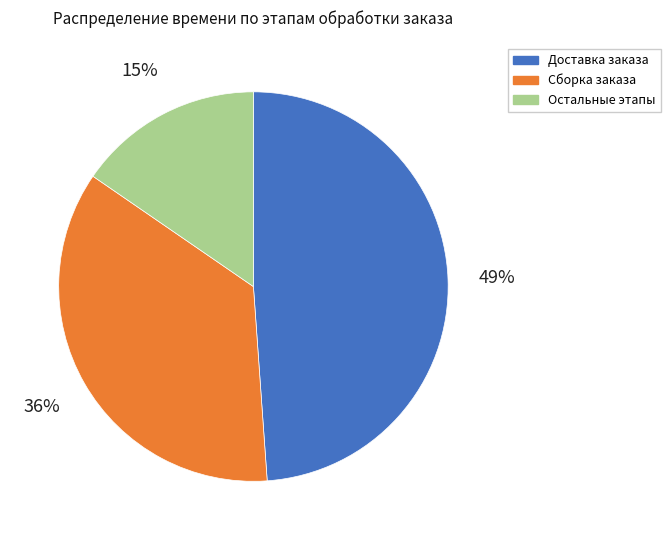

To the nearest percent, what is the average slice percentage?

33%